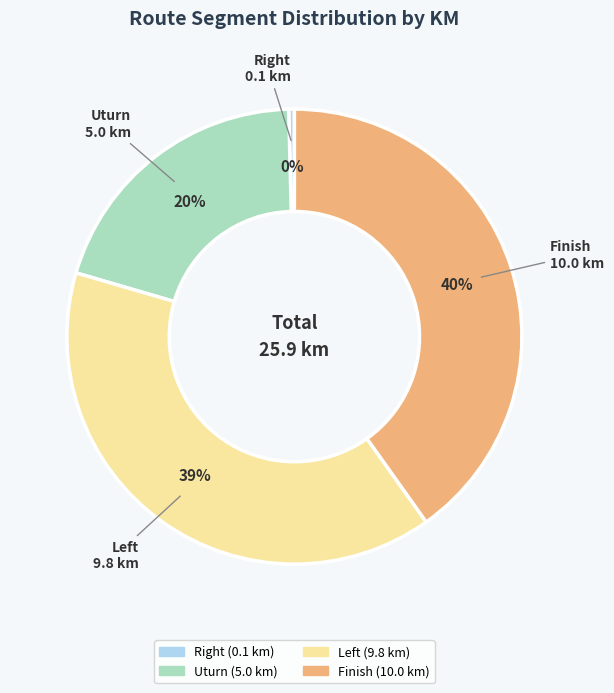

Is there a majority slice in this chart?

No